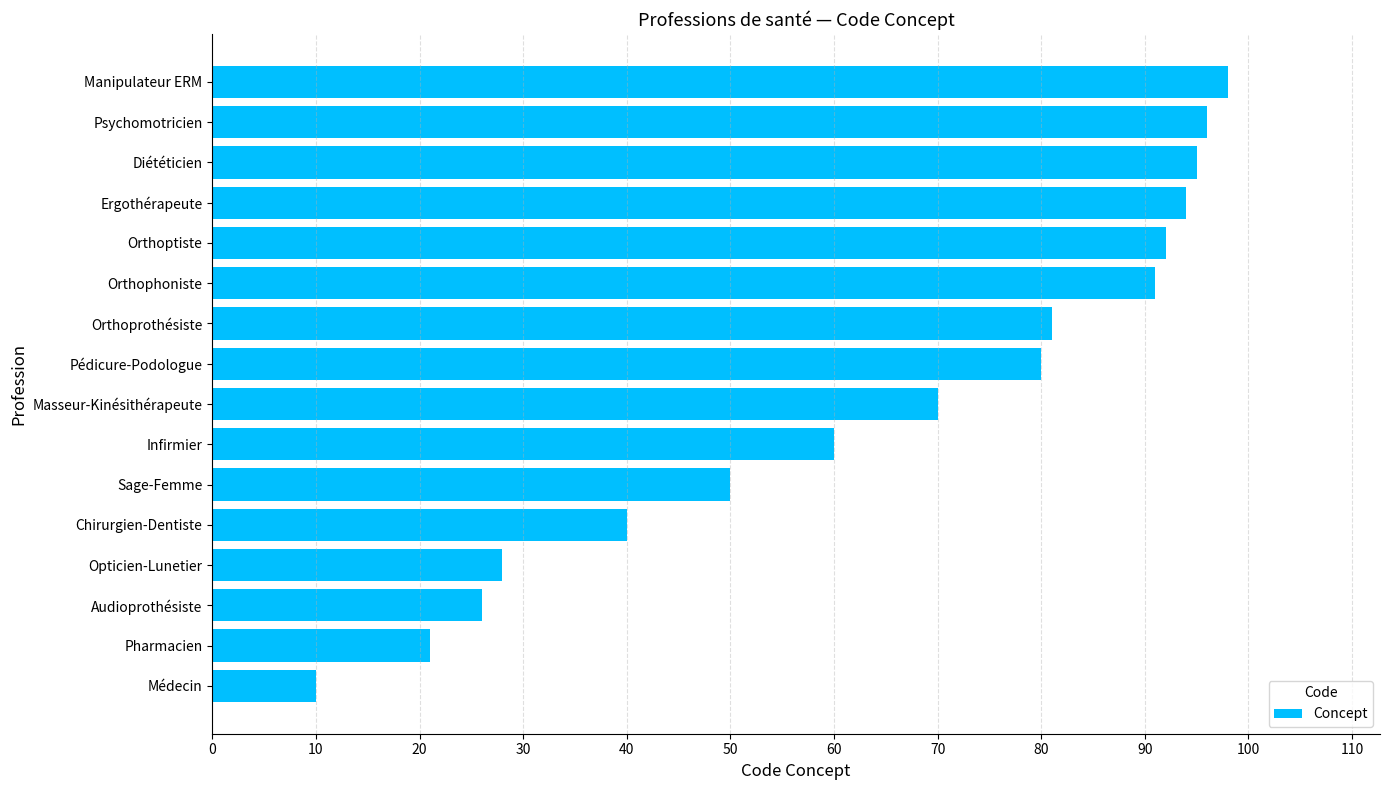

At which category does the chart reach its minimum across all series?

Médecin